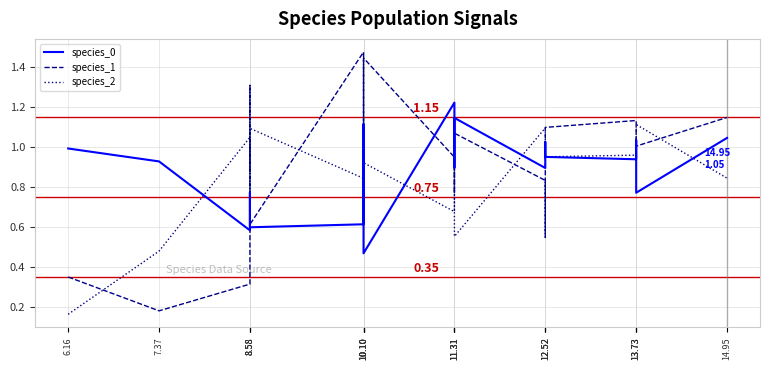

The species_0 series shows 1.0 at 8.58. True or false?

False